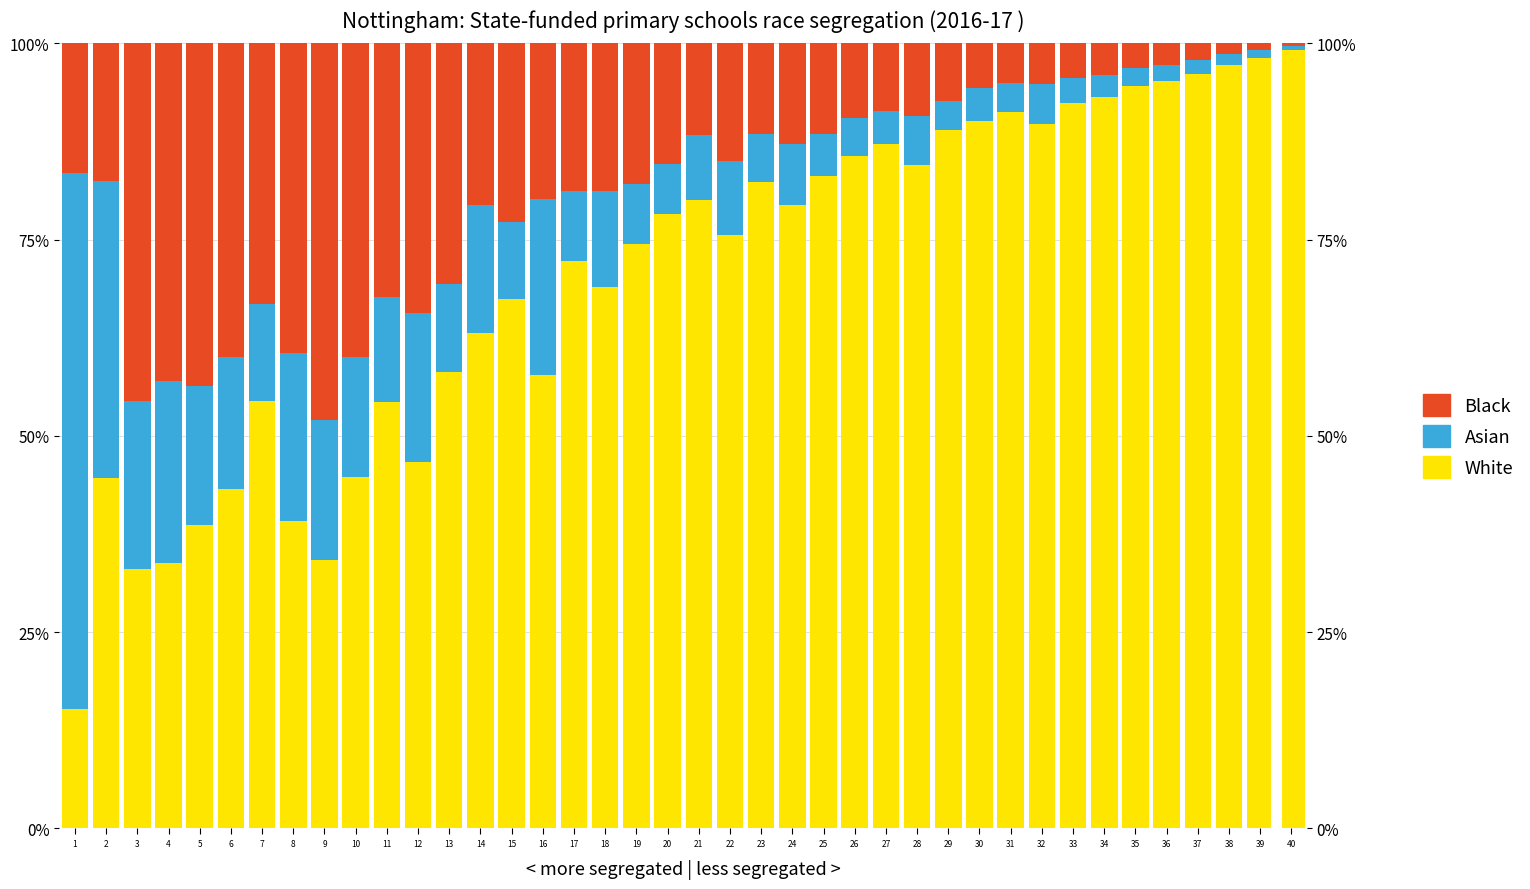

Between 12 and 21, which is larger?

21